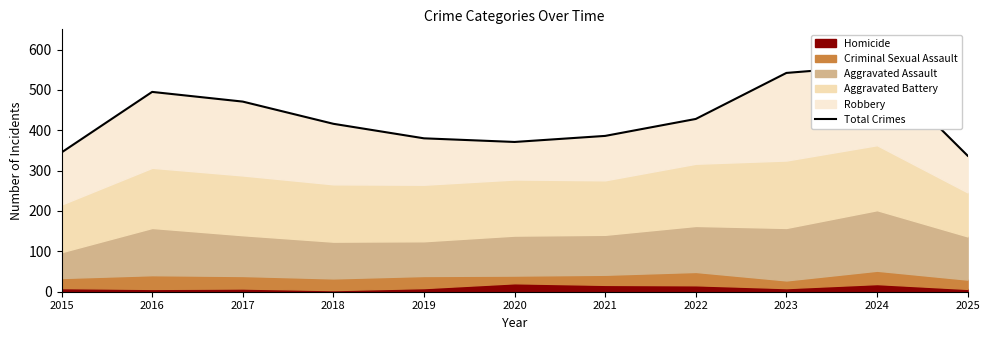

How many interior local peaks (higher than both neighbors) does the data have?

2